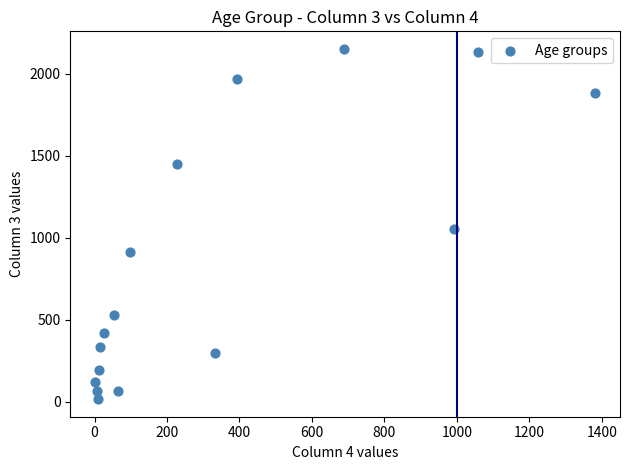

What is the range of Y values (max minus min)?

2136